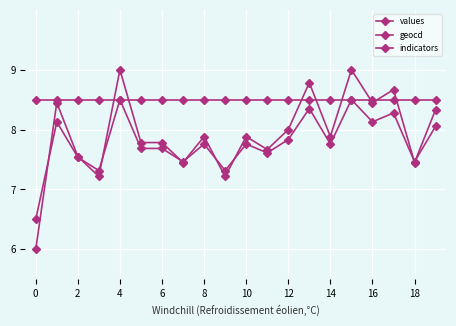

Does the chart have visible grid lines?

Yes